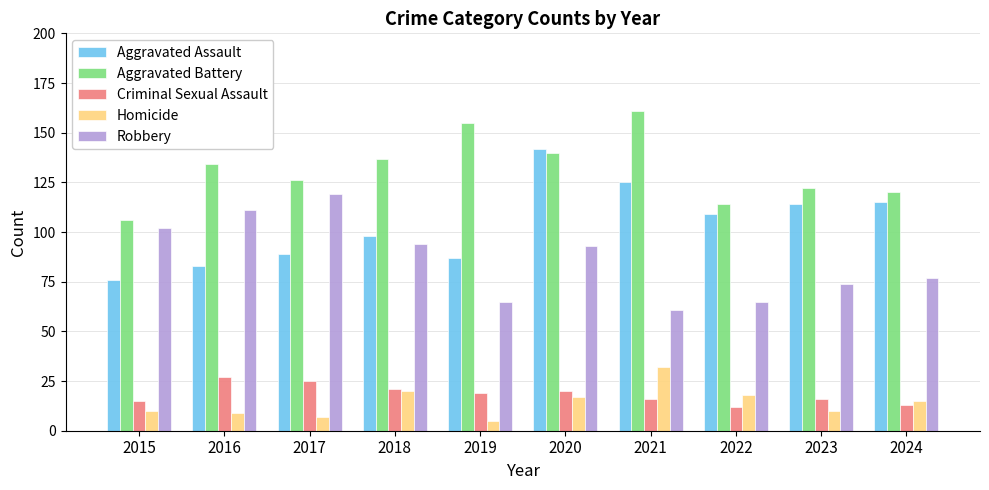

Reading left to right, list all the values displayed in this chart.

Aggravated Assault: 76	83	89	98	87	142	125	109	114	115
Aggravated Battery: 106	134	126	137	155	140	161	114	122	120
Criminal Sexual Assault: 15	27	25	21	19	20	16	12	16	13
Homicide: 10	9	7	20	5	17	32	18	10	15
Robbery: 102	111	119	94	65	93	61	65	74	77